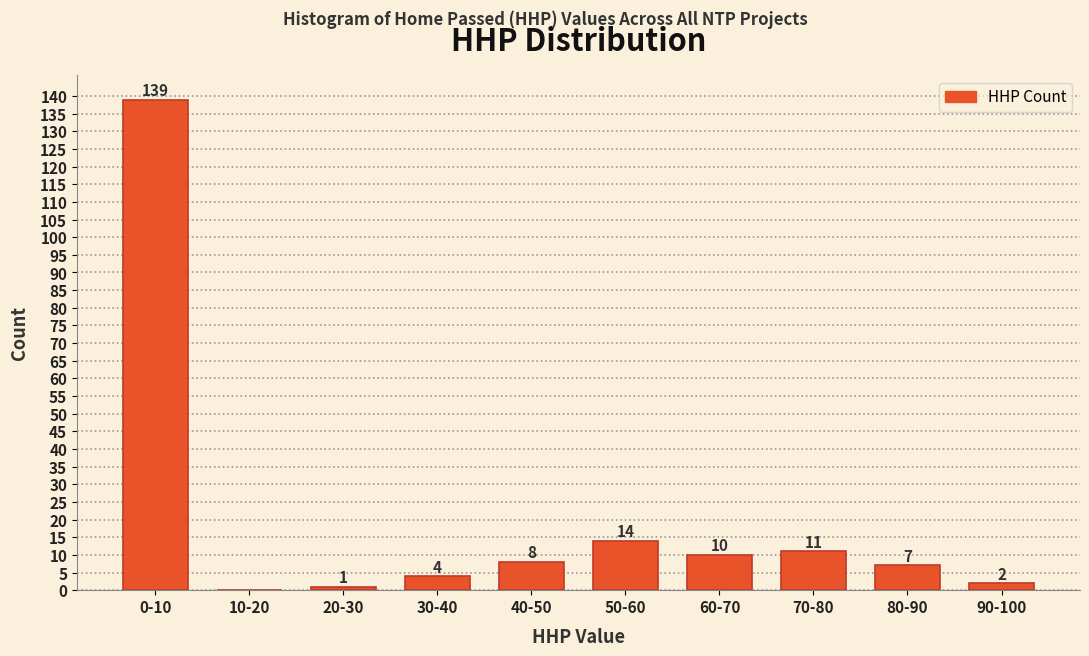

Reading right to left, what are all the values shown in this chart?

90-100=2	80-90=7	70-80=11	60-70=10	50-60=14	40-50=8	30-40=4	20-30=1	10-20=0	0-10=139